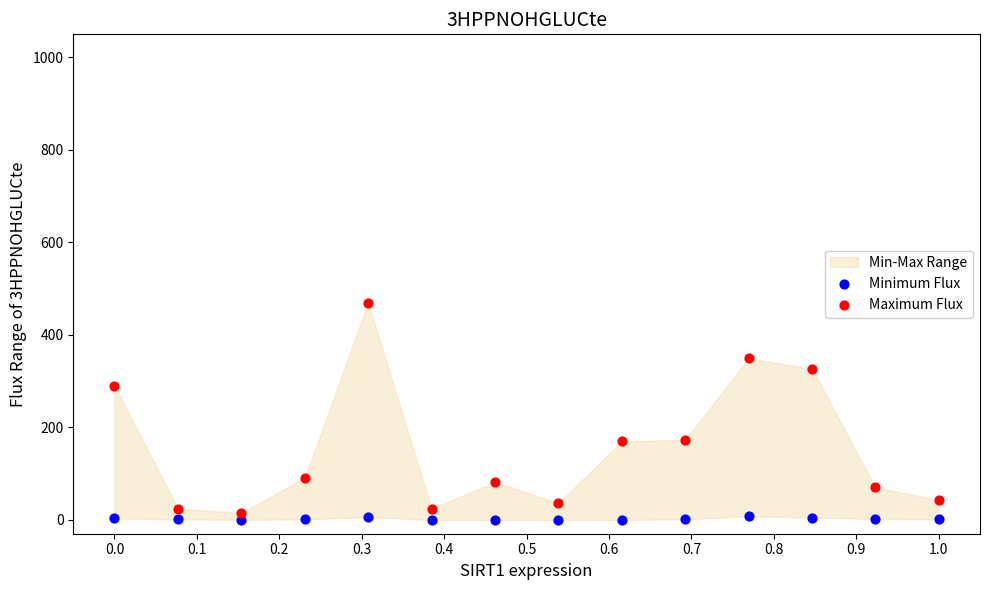

Which series reaches the maximum Y coordinate?

Maximum Flux